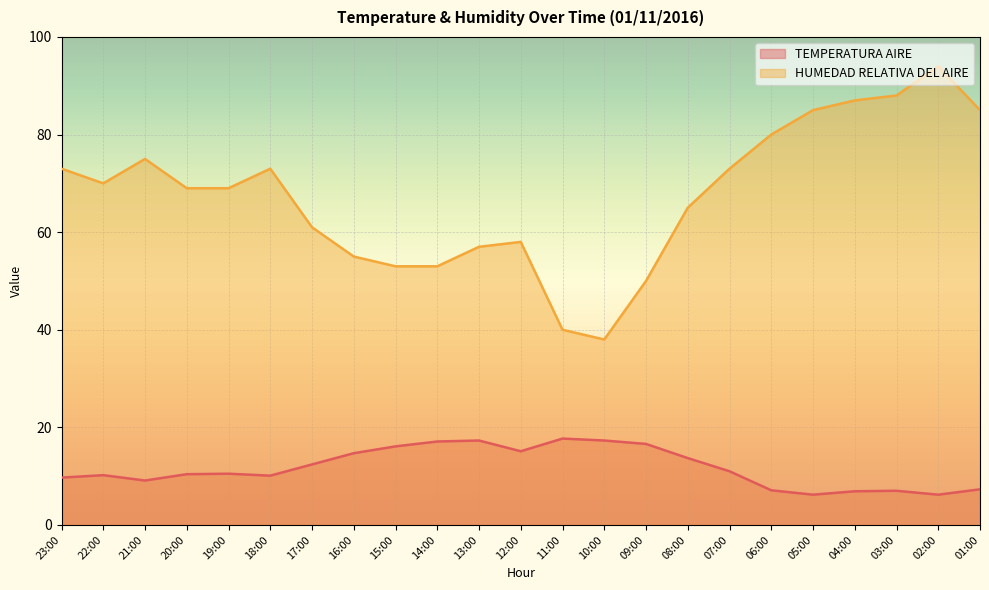

True or false: HUMEDAD RELATIVA DEL AIRE and TEMPERATURA AIRE intersect in this chart.

False